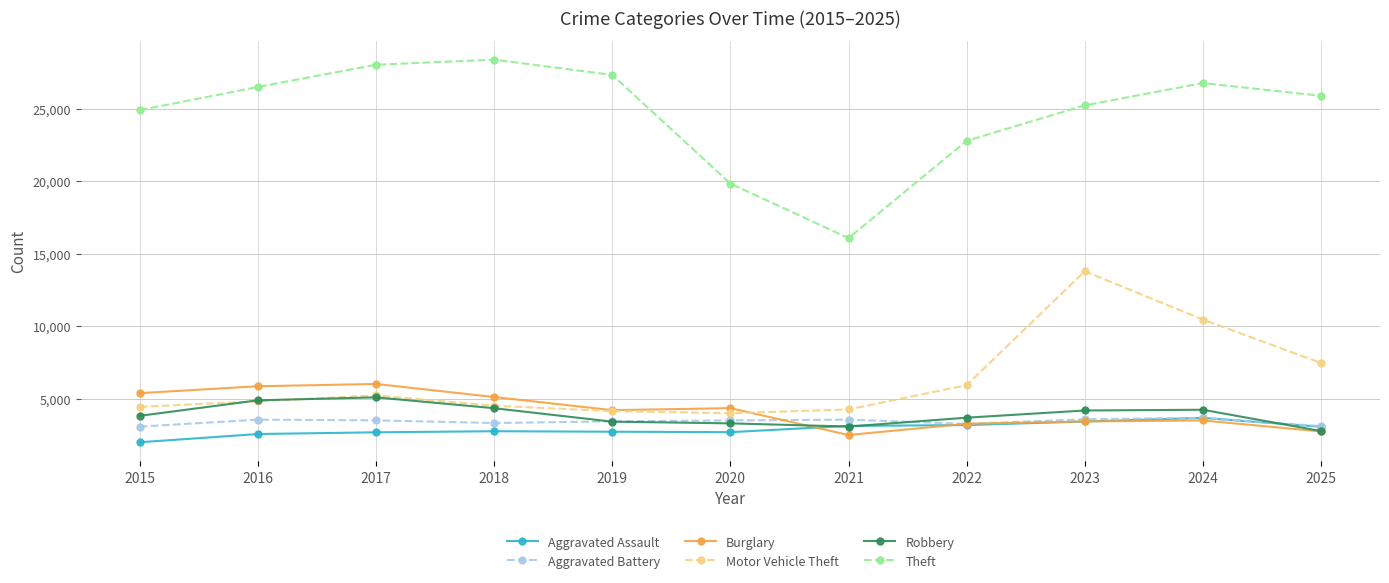

True or false: Robbery has more than 1 interior local peaks.

True